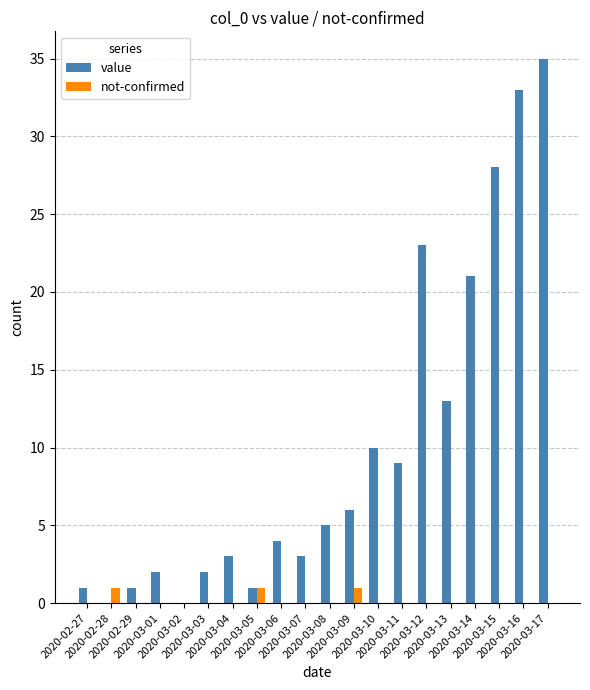

How many series are shown in this chart?

2